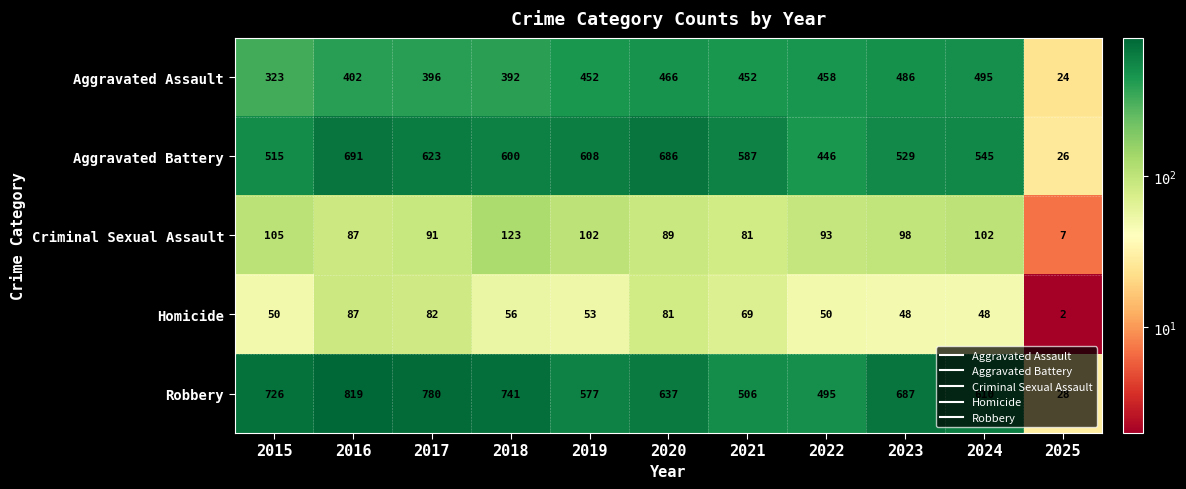

What is the approximate value of Aggravated Battery at 2025, to the nearest 50?

50